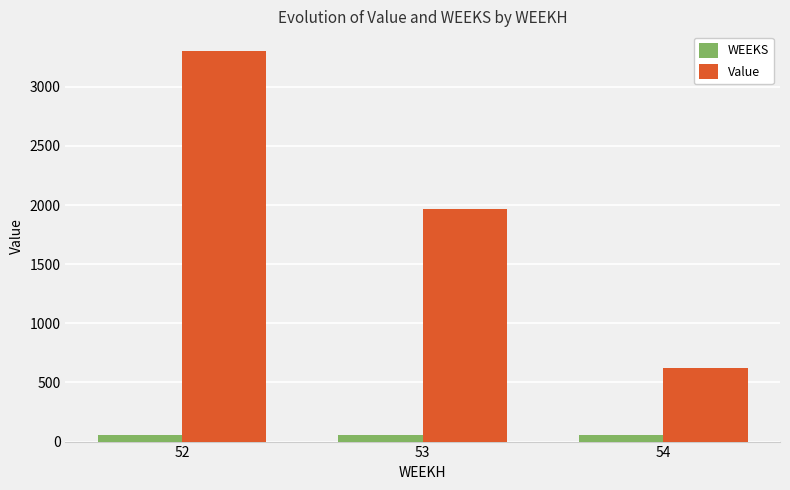

What is the spread (max minus min) of values at 52?

3251.8